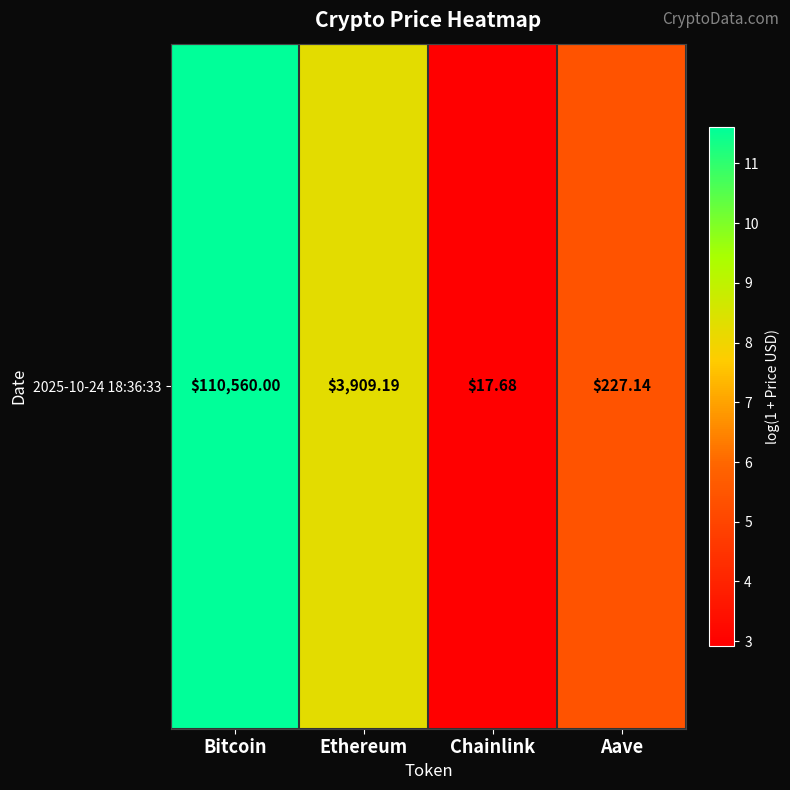

Which has a higher value, Aave or Ethereum?

Ethereum